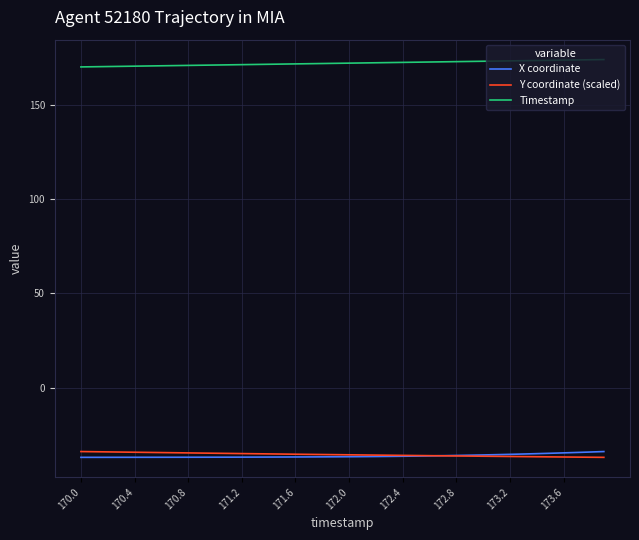

True or false: Timestamp and Y coordinate (scaled) cross at least once.

False